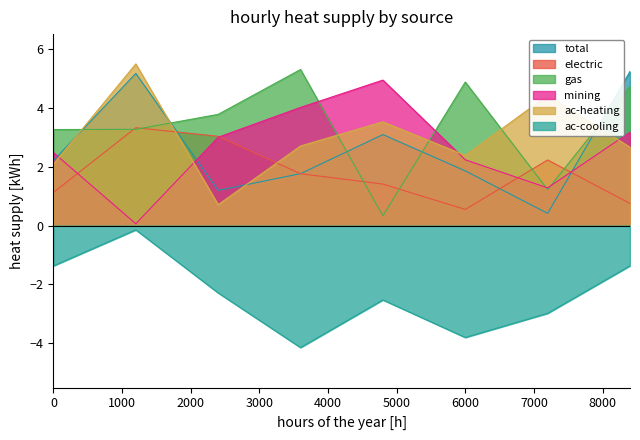

Reading left to right, extract all data points from this chart.

total: 2.2	5.2	1.2	1.8	3.1	1.9	0.4	5.2
electric: 1.1	3.3	3.0	1.8	1.4	0.5	2.2	0.8
gas: 3.3	3.3	3.8	5.3	0.3	4.9	1.2	4.7
mining: 2.5	0.1	3.0	4.0	4.9	2.2	1.3	3.2
ac-heating: 2.1	5.5	0.7	2.7	3.5	2.4	4.4	2.7
ac-cooling: -1.4	-0.1	-2.3	-4.1	-2.5	-3.8	-3.0	-1.4